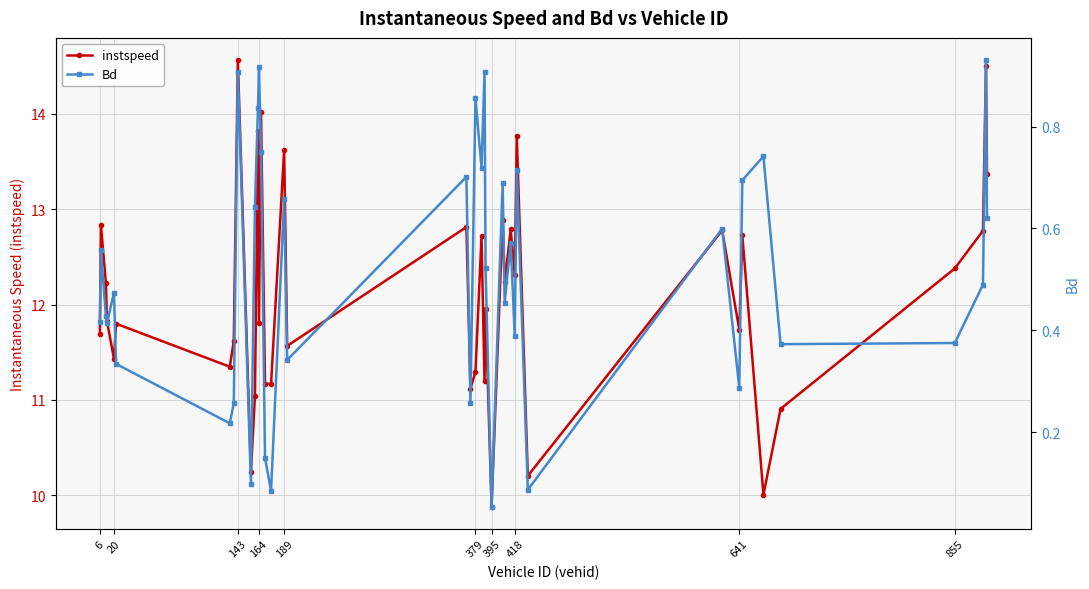

What is the maximum value shown in the chart?

14.6